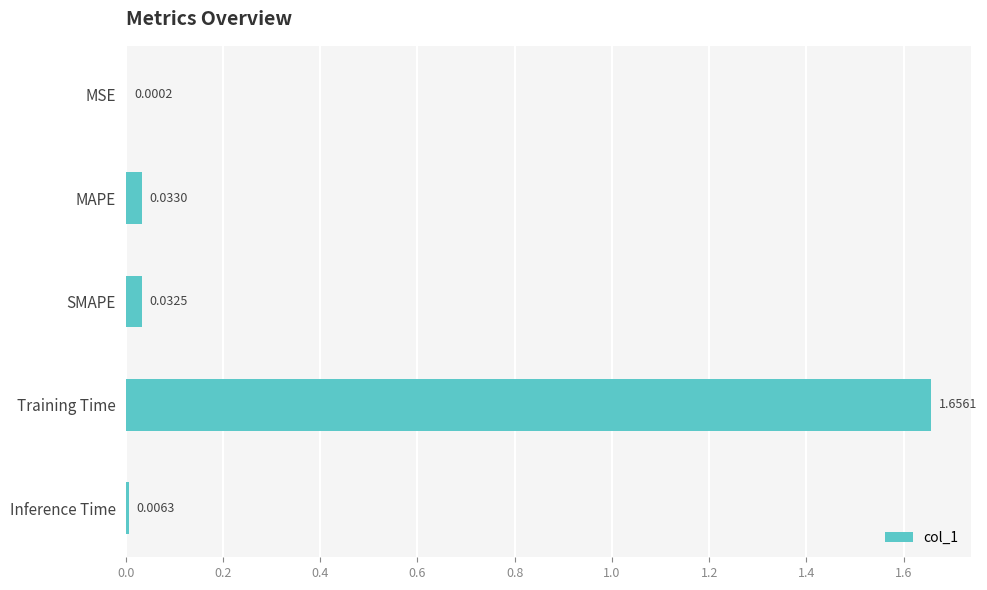

Which has a higher value, SMAPE or MSE?

SMAPE